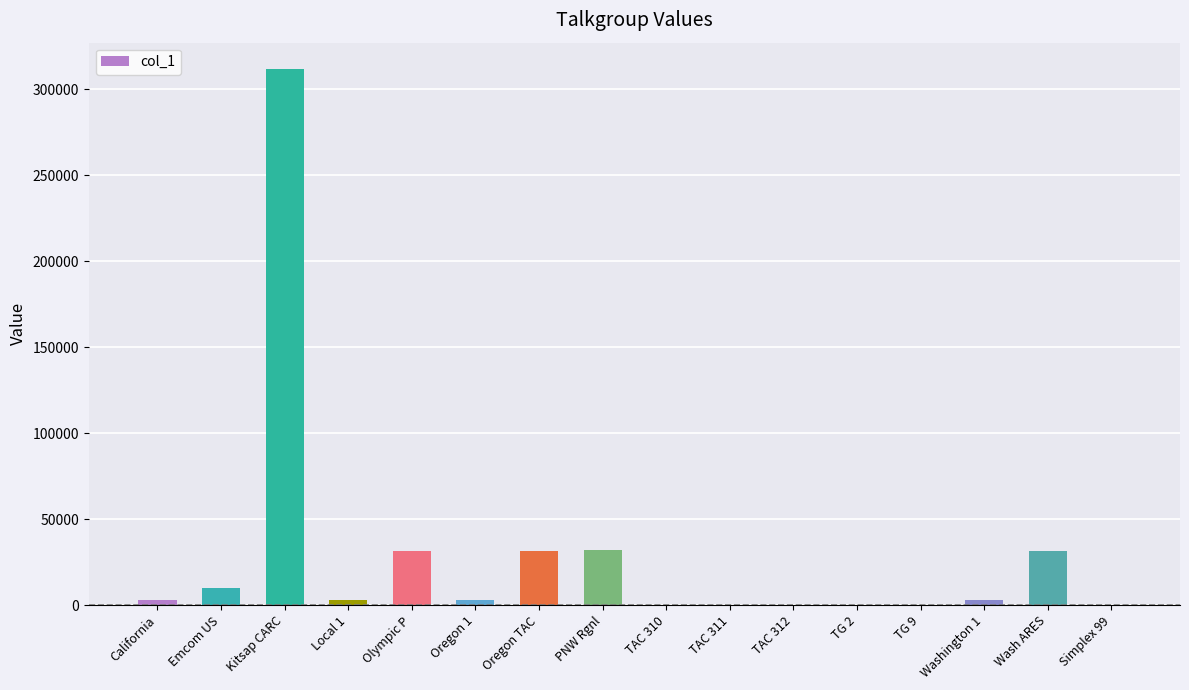

Which category has the highest value across all series?

Kitsap CARC